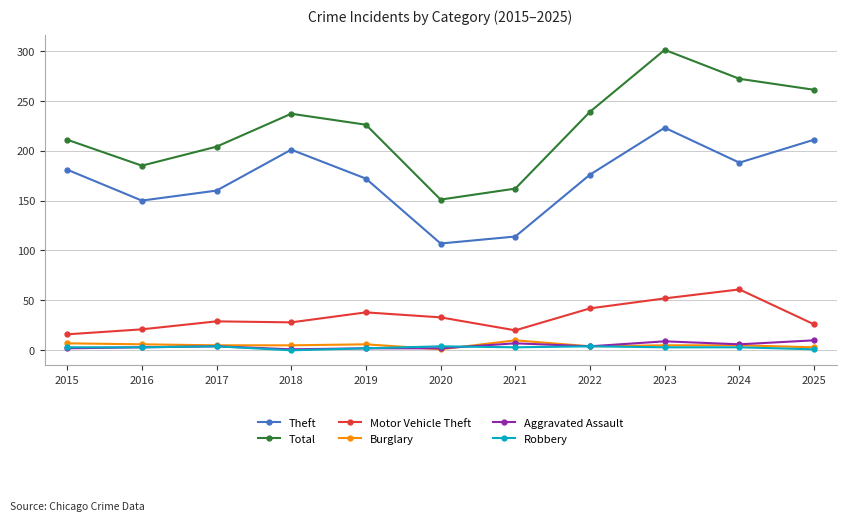

What are all the series names shown in the legend?

Theft, Total, Motor Vehicle Theft, Burglary, Aggravated Assault, Robbery